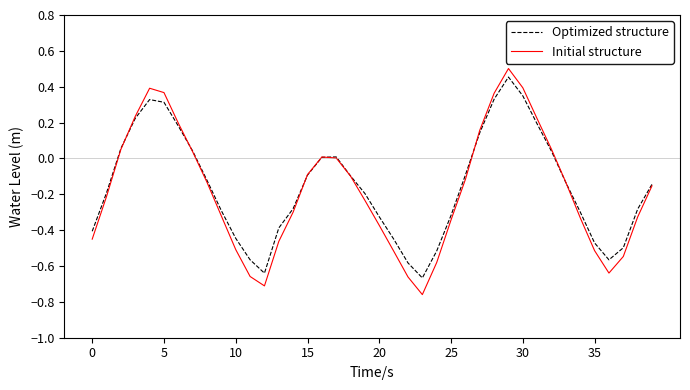

What is the highest value of the Initial structure series?

0.5